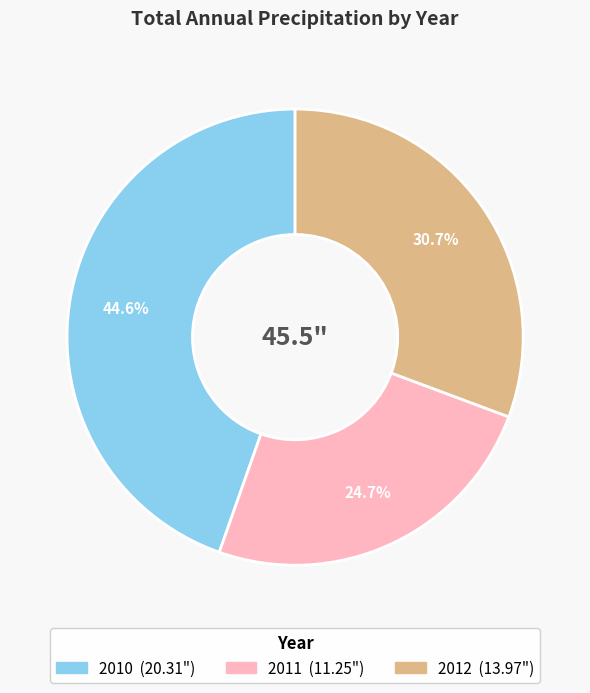

Does any single category account for the majority?

No